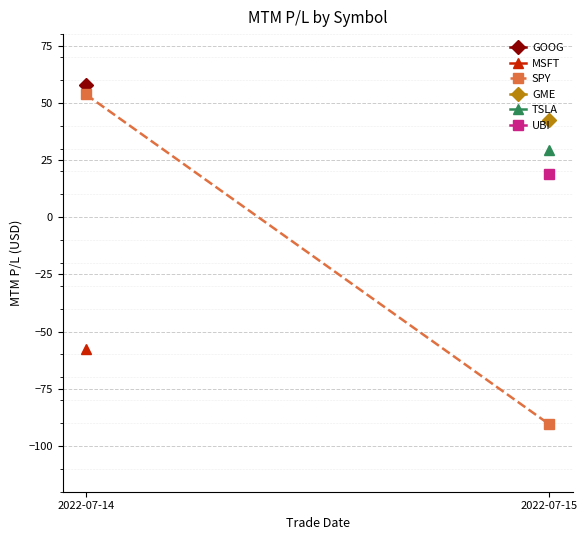

What is the change in value from 2022-07-14 to 2022-07-15?

-144.2